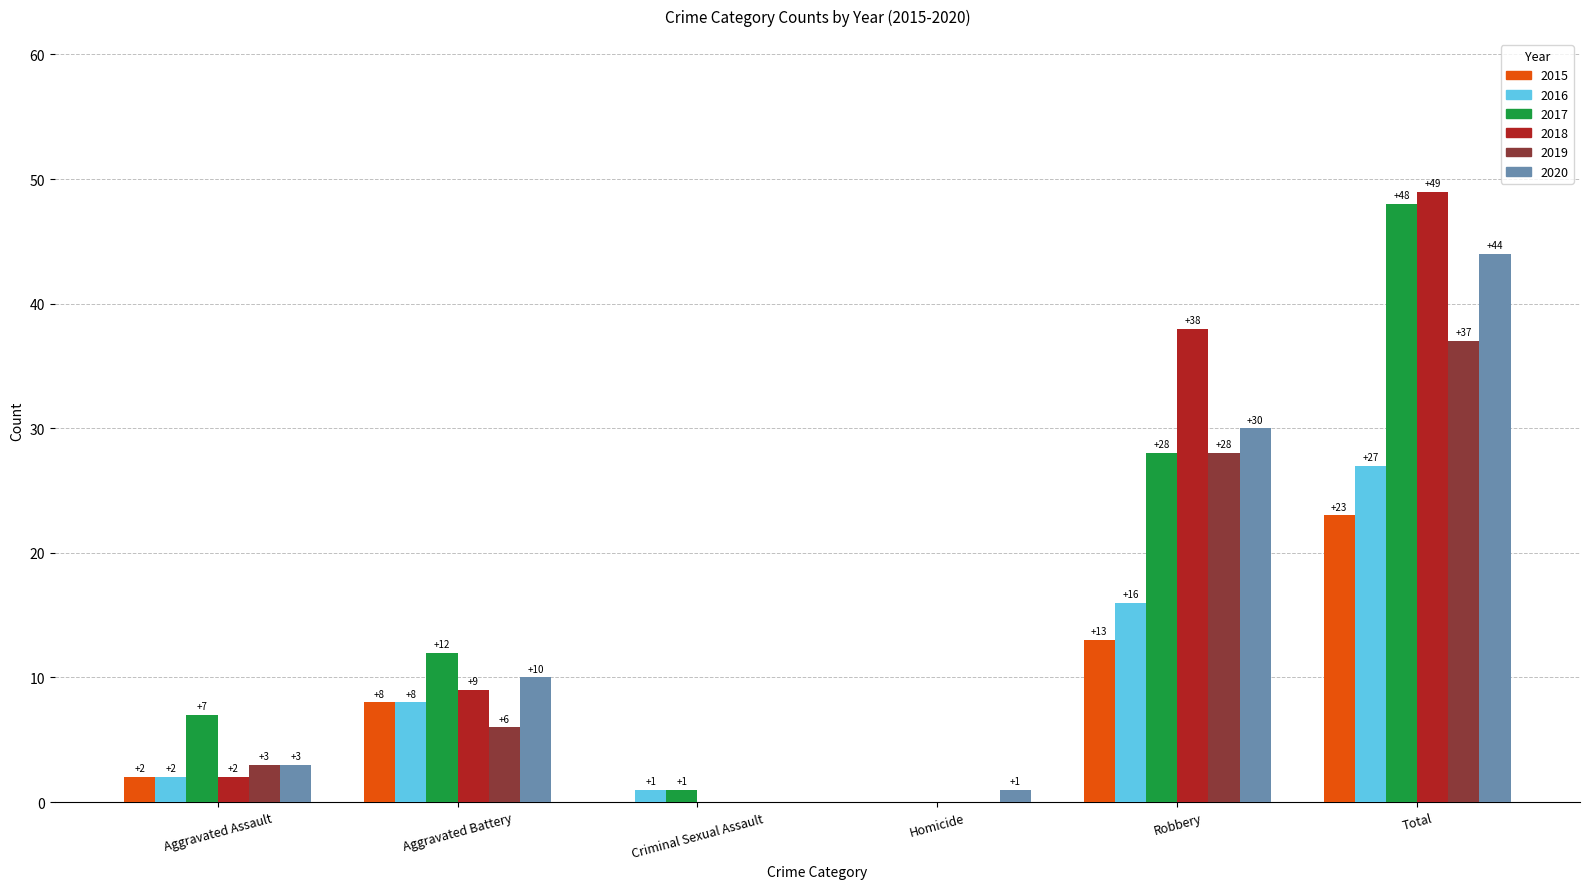

At which label is 2020 closest to 22?

Robbery